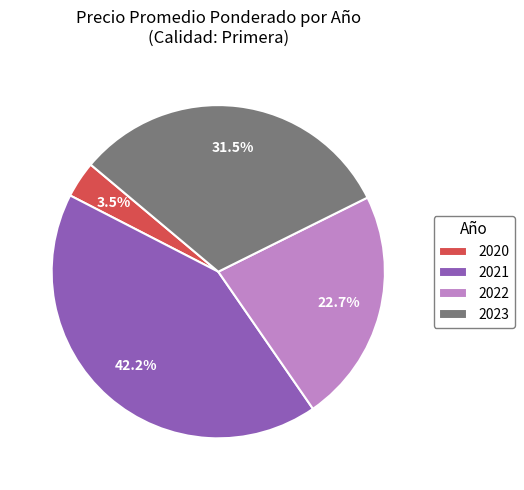

Is the sum of 2023 and 2022 greater than half?

Yes